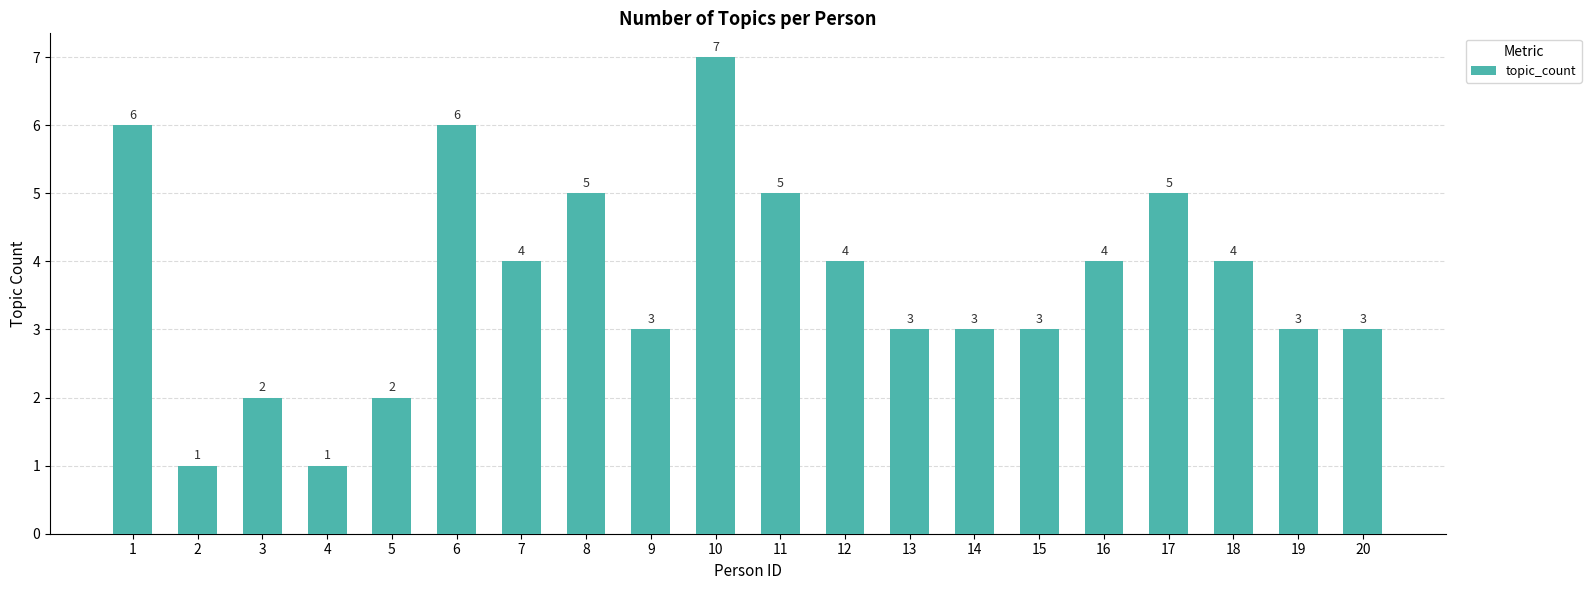

What is the maximum value shown in the chart?

7